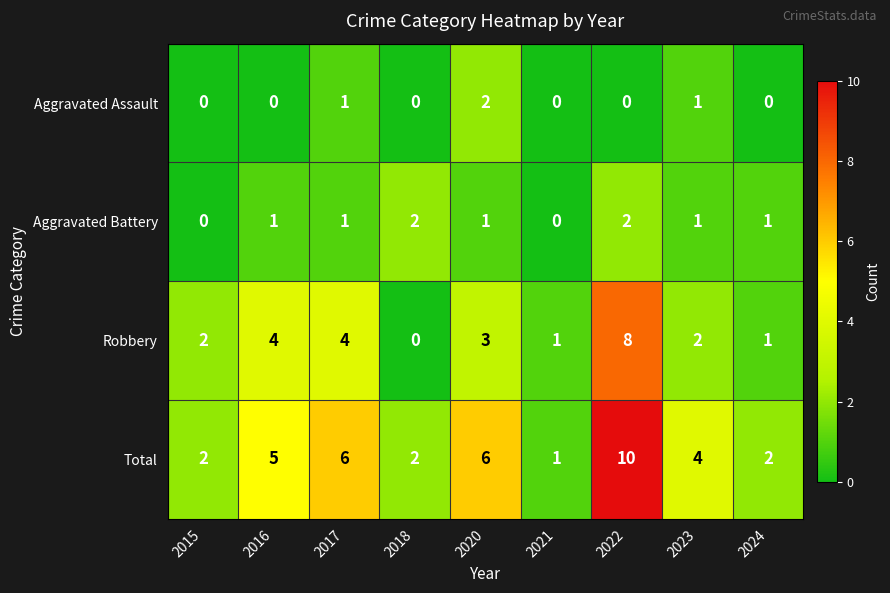

The value of Robbery at 2020 is 1. True or false?

False